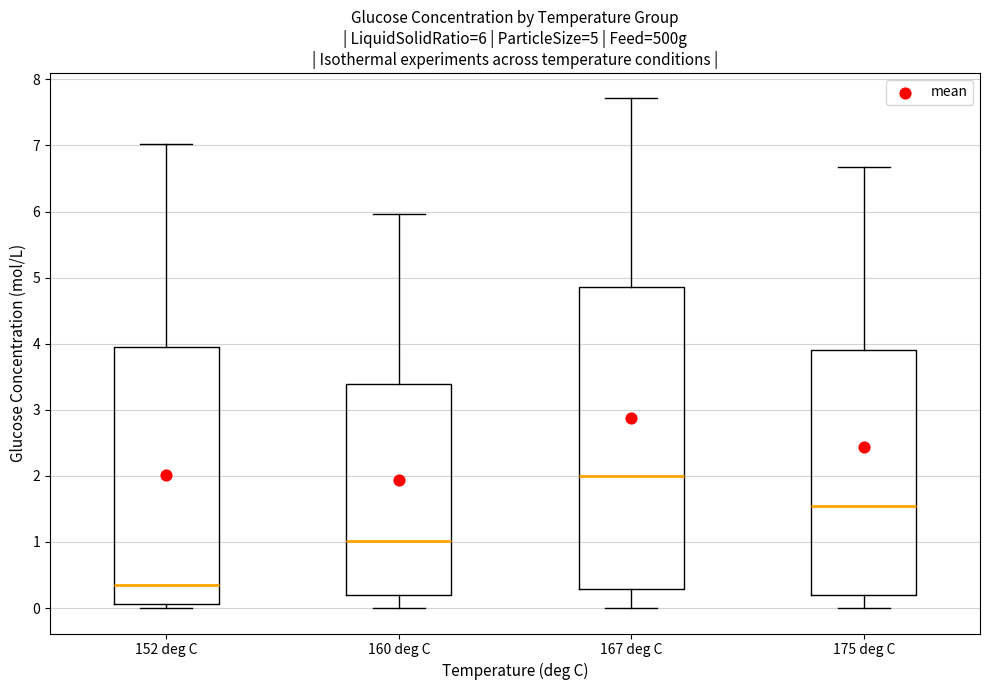

Comparing the boxes themselves (not the whiskers), which one is the tallest?

167 deg C